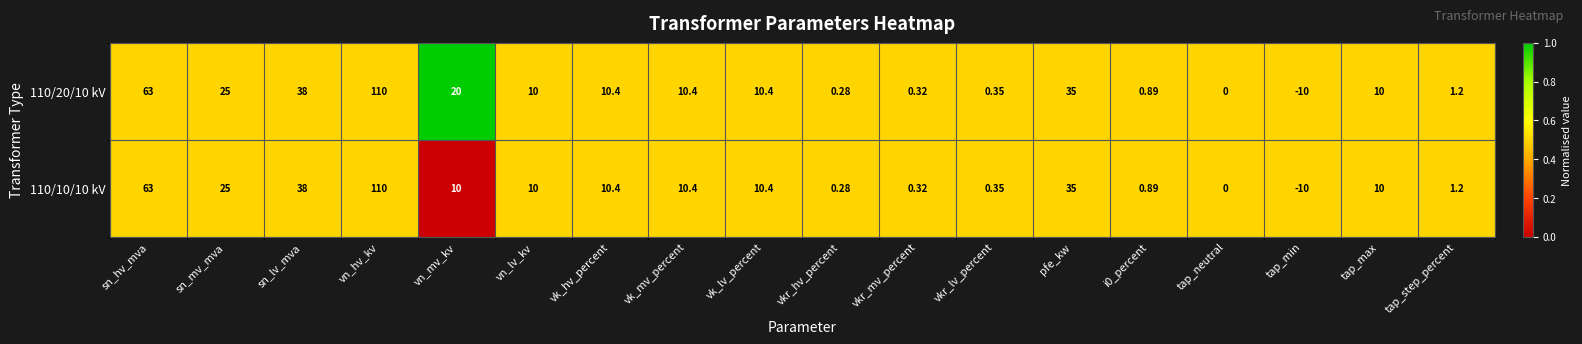

At which label does 110/20/10 kV first exceed 10?

sn_hv_mva